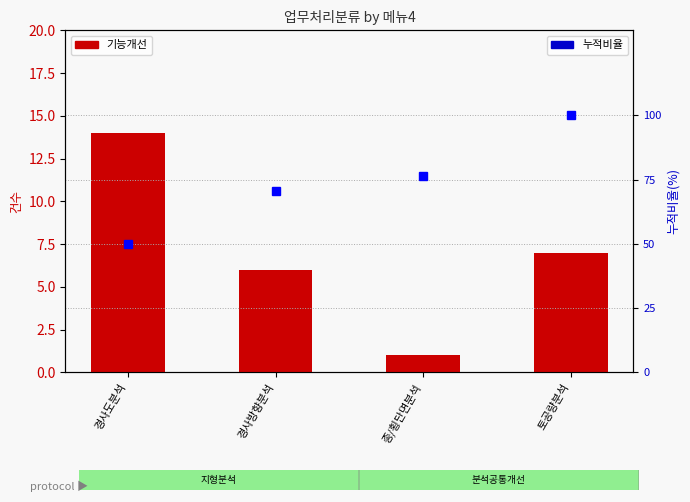

Reading right to left, transcribe all the data shown in this chart.

기능개선: 토공량분석=7.0	종/횡단면분석=1.0	경사방향분석=6.0	경사도분석=14.0
누적비율: 토공량분석=100.0	종/횡단면분석=76.5	경사방향분석=70.6	경사도분석=50.0